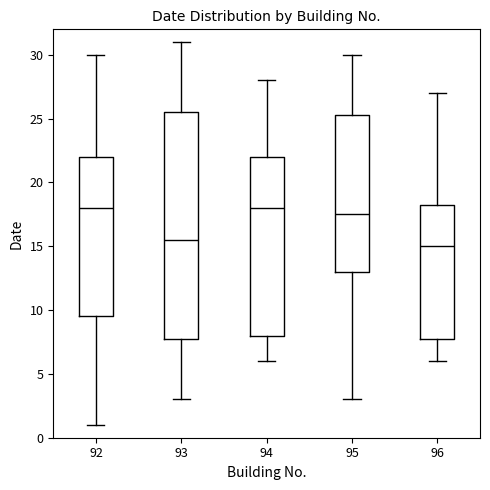

Reading left to right, transcribe this box plot: for each box, give where its median line is, the range the box spans, and where its two whiskers end, as read against the y-axis. The values are not printed on the chart, so give them approximately, as read against the axis.

92: median 18.0, box 9.5 to 22.0, whiskers 1.0 to 30.0
93: median 15.5, box 8.0 to 25.5, whiskers 3.0 to 31.0
94: median 18.0, box 8.0 to 22.0, whiskers 6.0 to 28.0
95: median 17.5, box 13.0 to 25.5, whiskers 3.0 to 30.0
96: median 15.0, box 8.0 to 18.5, whiskers 6.0 to 27.0